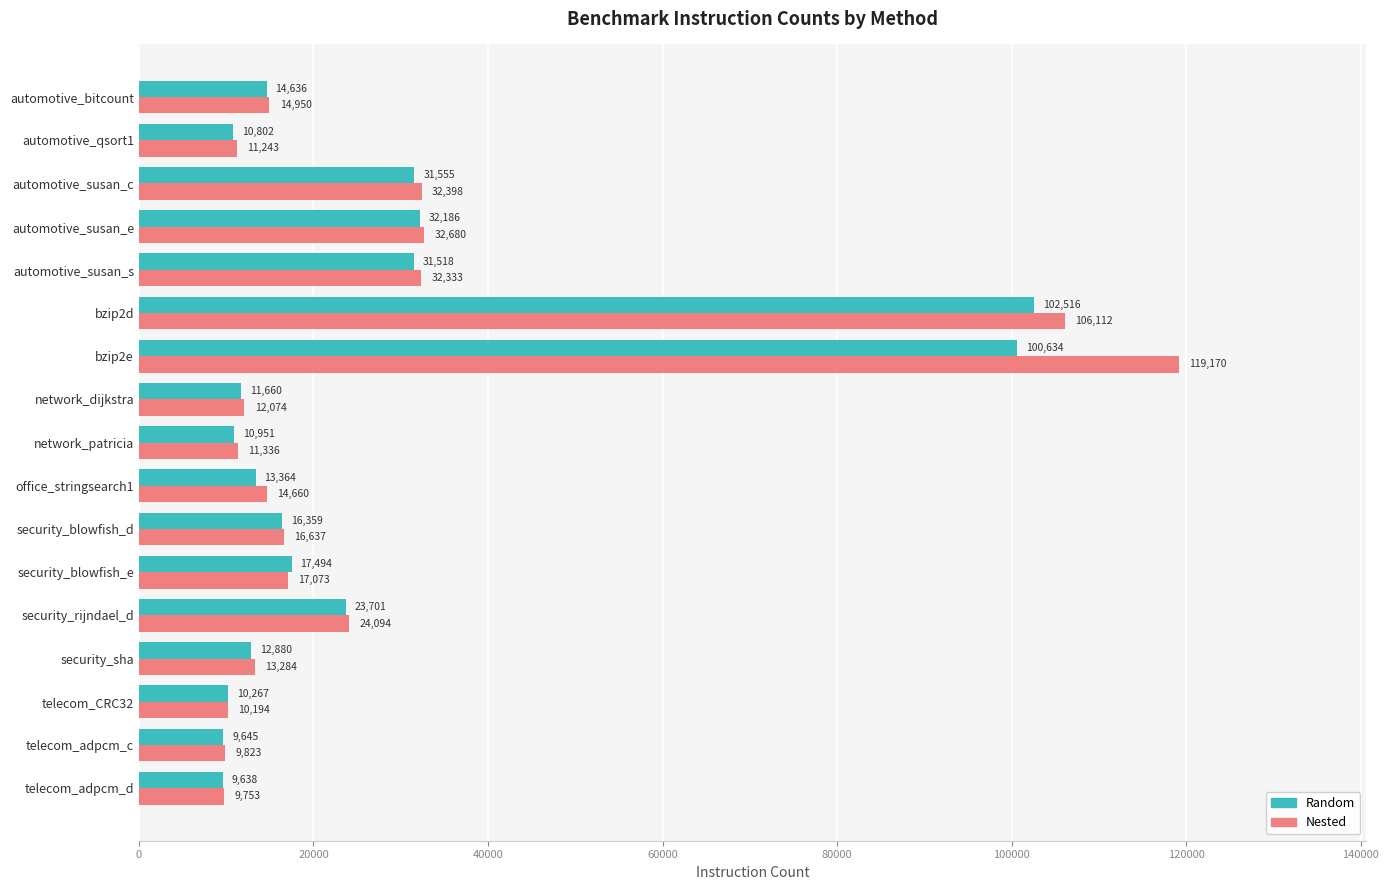

What is the greatest value displayed?

119170